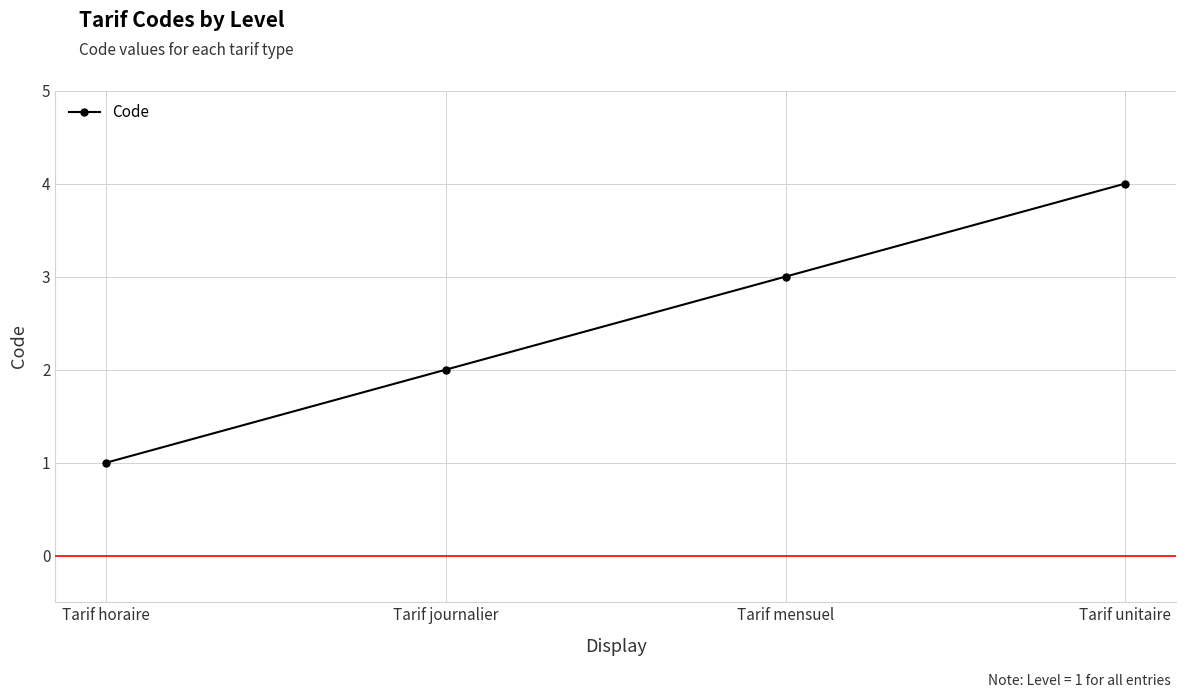

What is the ratio of the value at Tarif unitaire to the value at Tarif journalier?

2.0